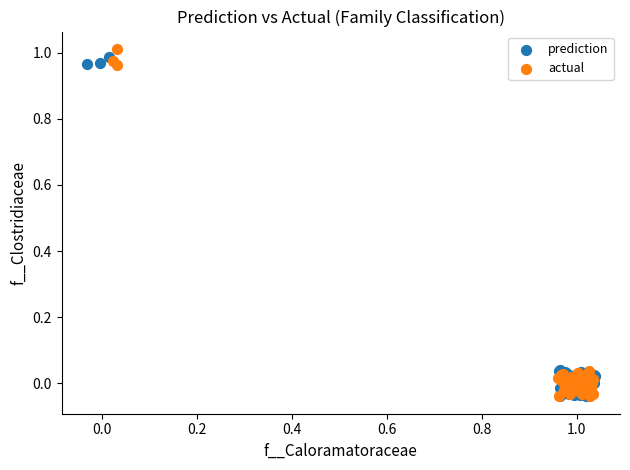

Which series reaches the maximum Y coordinate?

actual